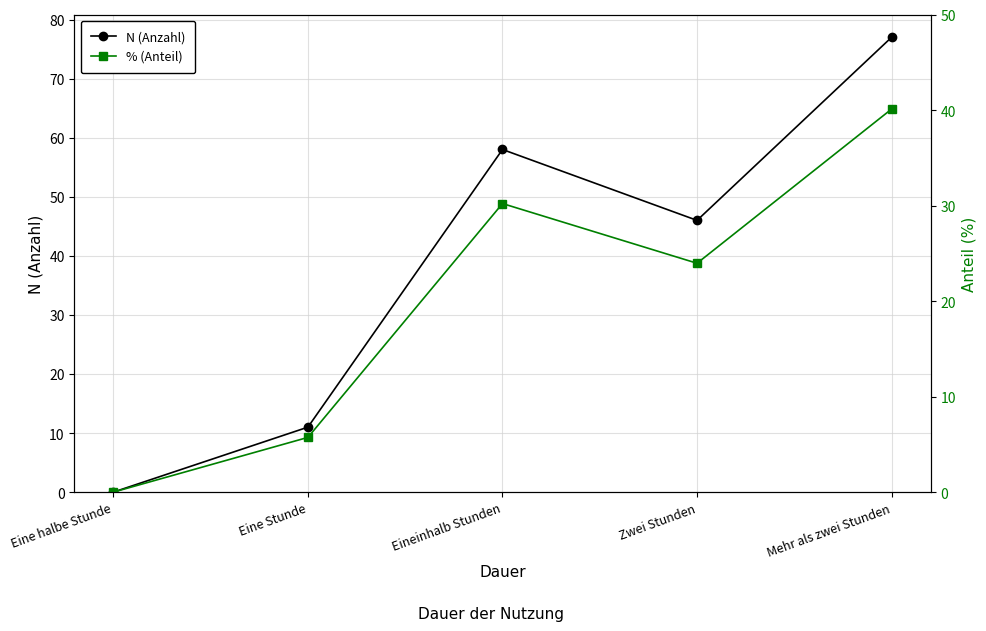

Reading left to right, list all the values displayed in this chart.

N (Anzahl): 0.0	11.0	58.0	46.0	77.0
% (Anteil): 0.0	5.7	30.2	24.0	40.1